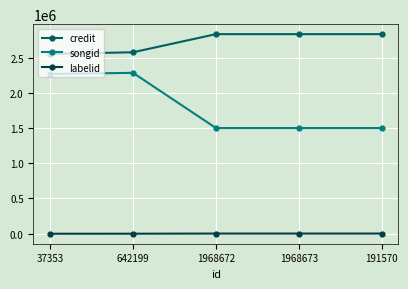

What is the sum of all songid values?

9048685